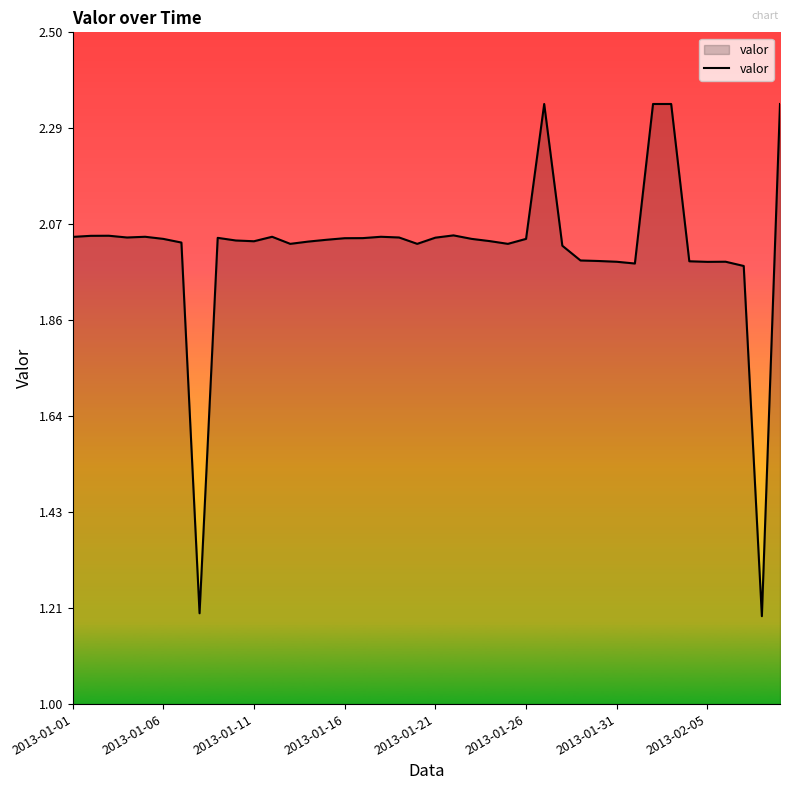

What is the difference between the maximum and minimum values?

1.1